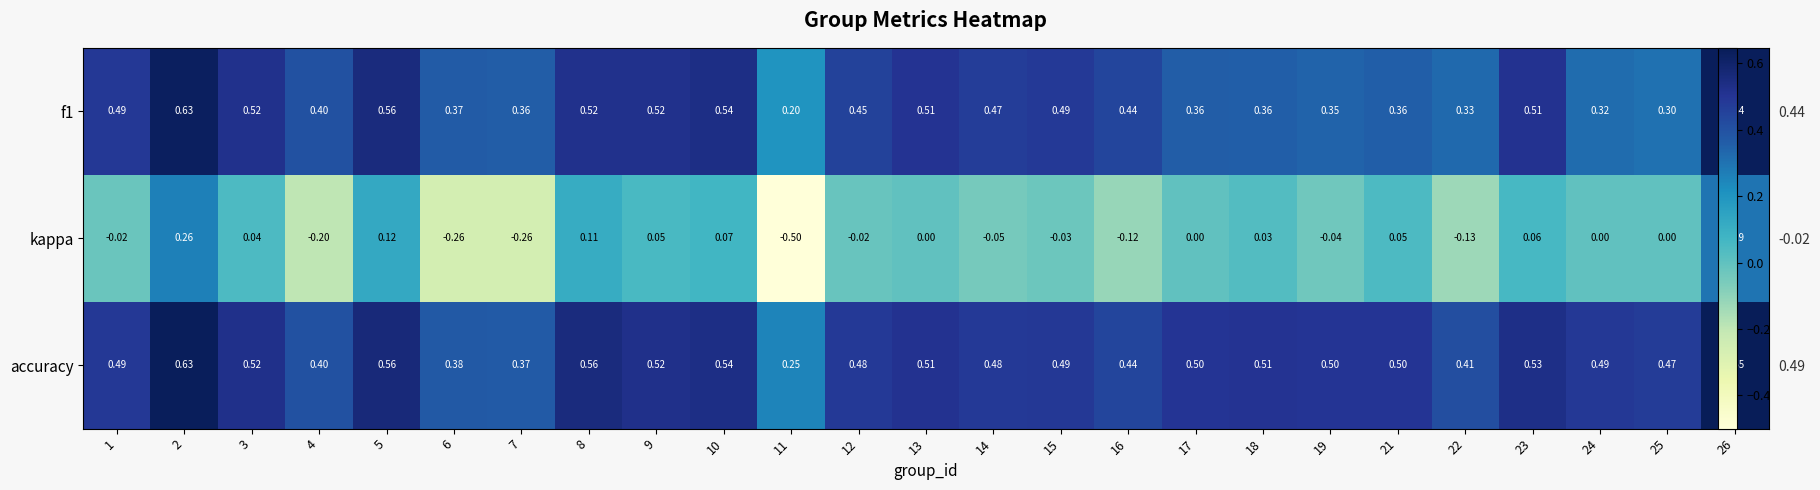

What is the greatest value displayed?

0.6